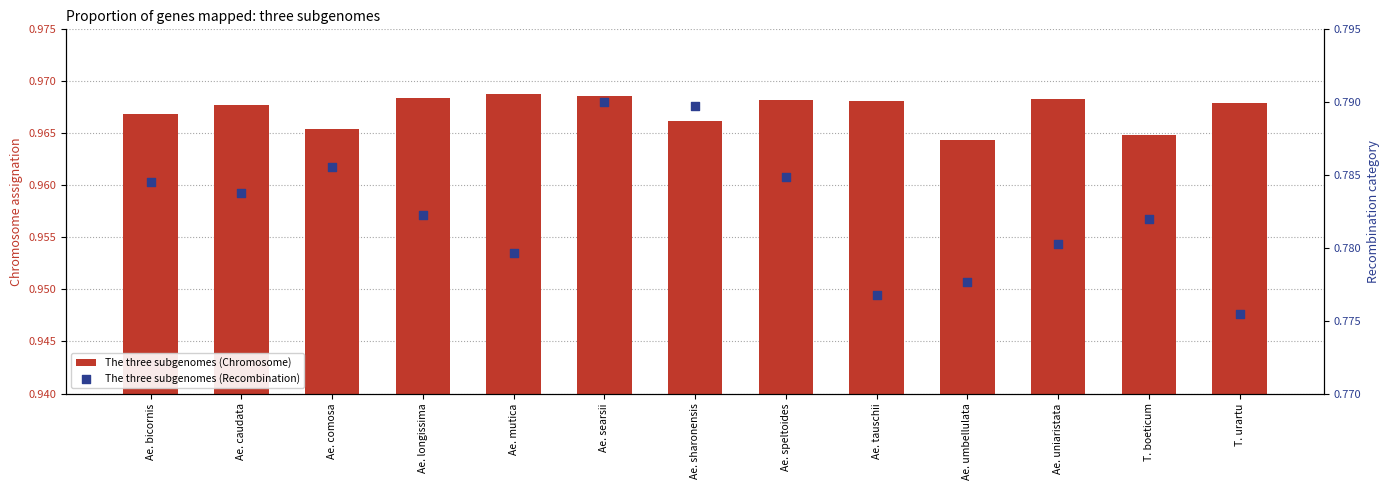

What are all the series names shown in the legend?

The three subgenomes (Chromosome), The three subgenomes (Recombination)